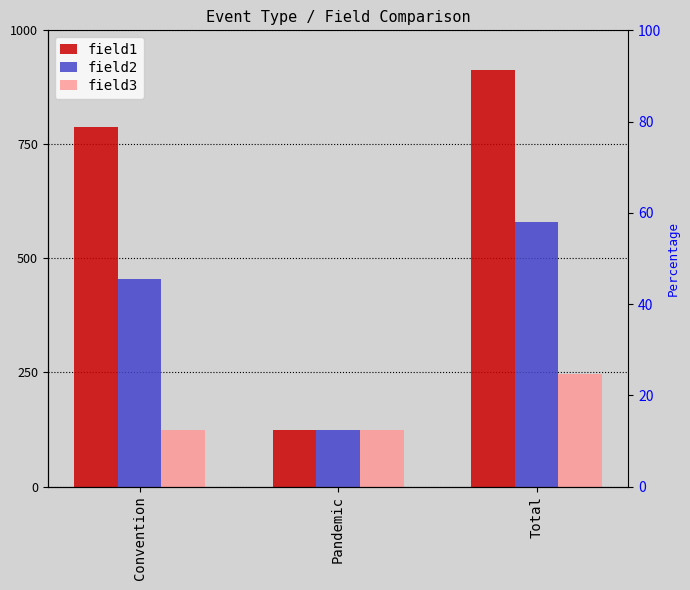

What is the sum of all field3 values?

492